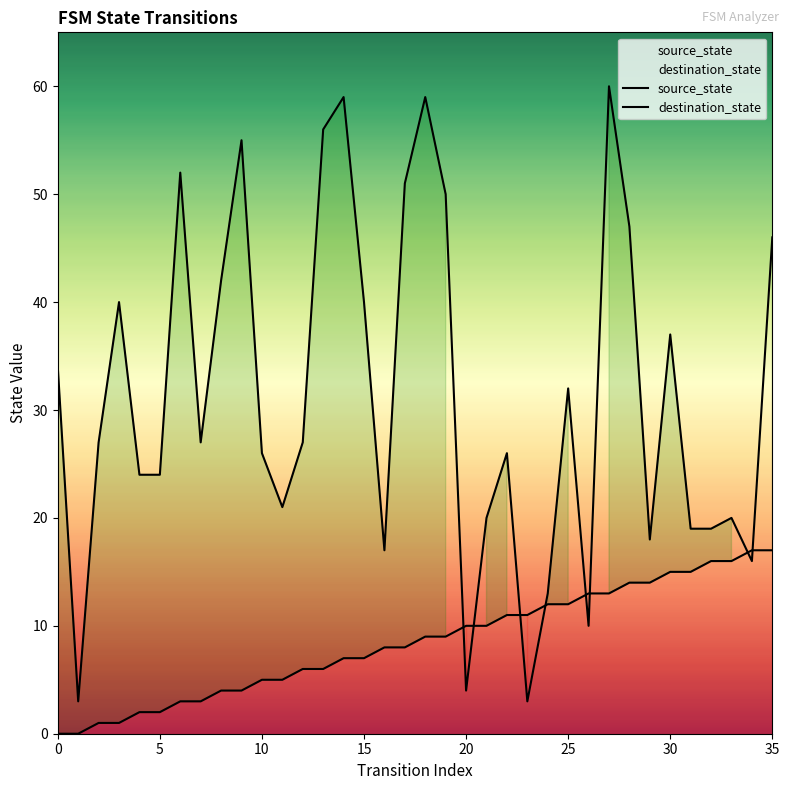

True or false: source_state has a value of 3 at 6.

True